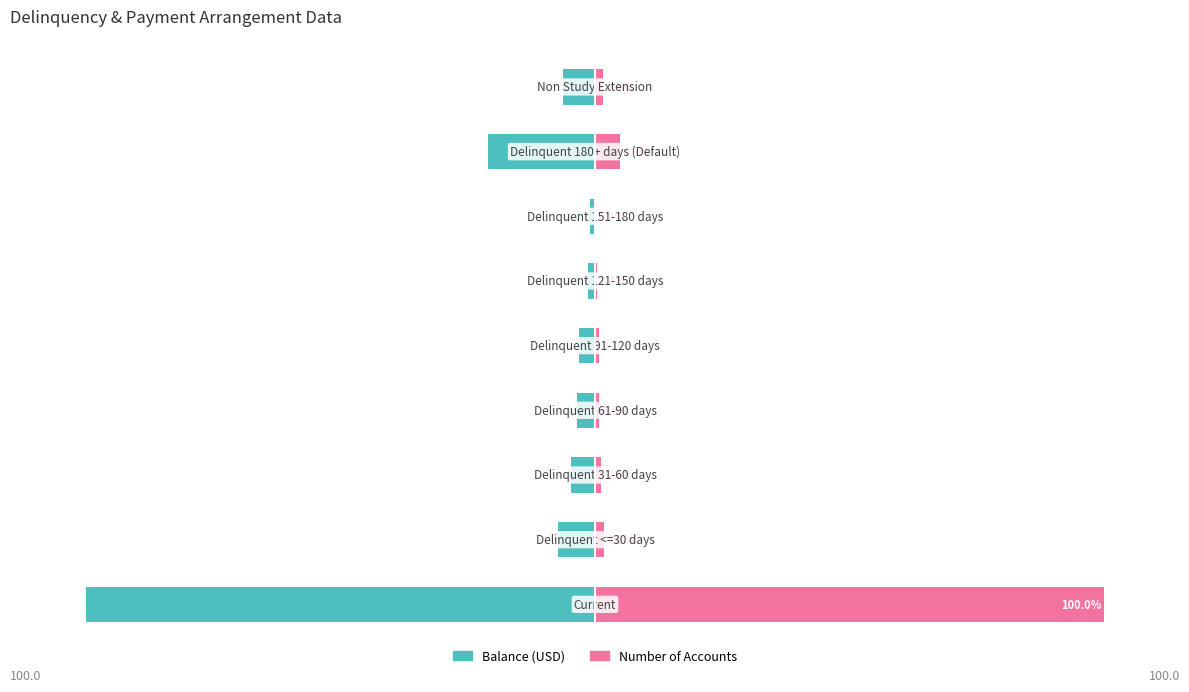

Reading left to right, transcribe all the data shown in this chart.

Balance (USD): -100.0	-7.3	-4.8	-3.6	-3.1	-1.5	-1.0	-21.0	-6.2
Number of Accounts: 100.0	1.8	1.2	0.9	0.7	0.4	0.3	4.9	1.5